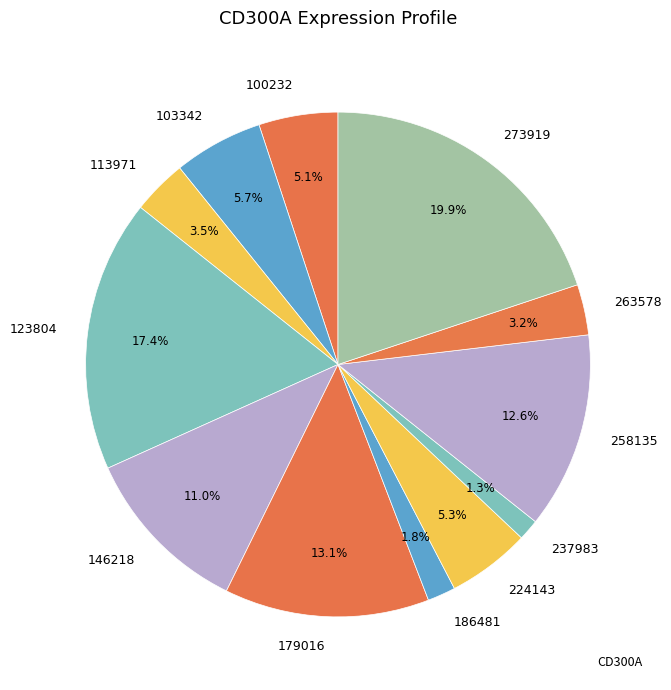

Which category has the biggest portion of the pie?

273919